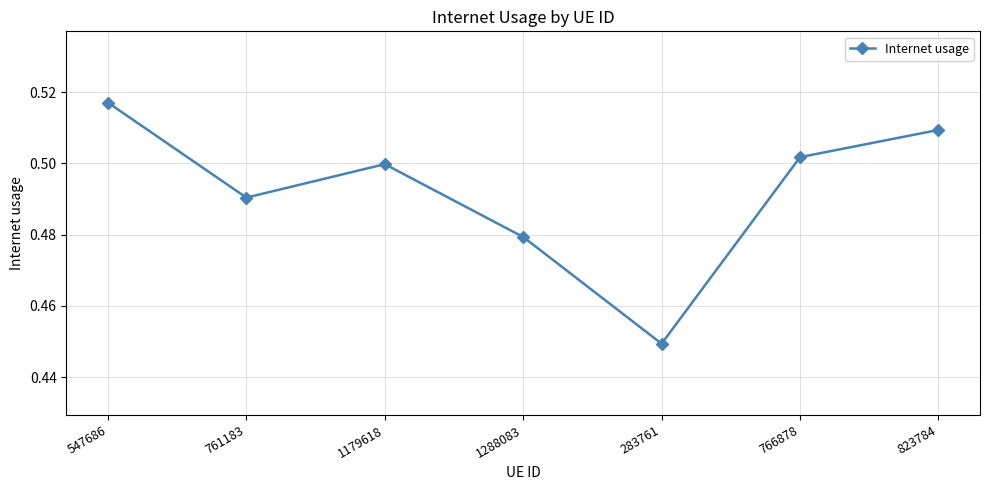

What is the label of the 7th point from the left?

823784